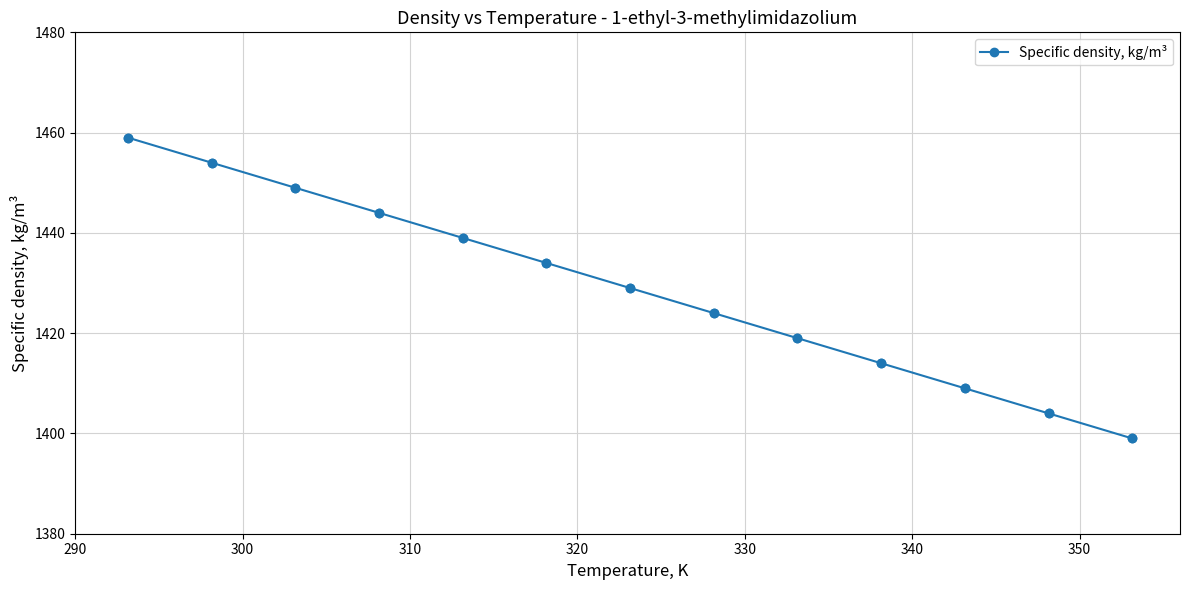

What is the sum of all values?

18577